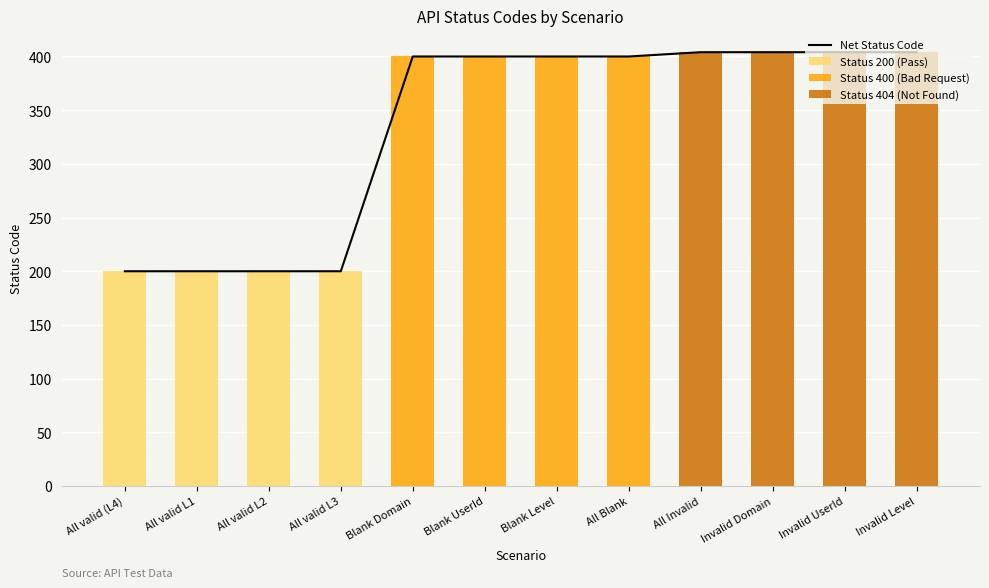

Are the bars grouped side by side (vs. stacked)?

No